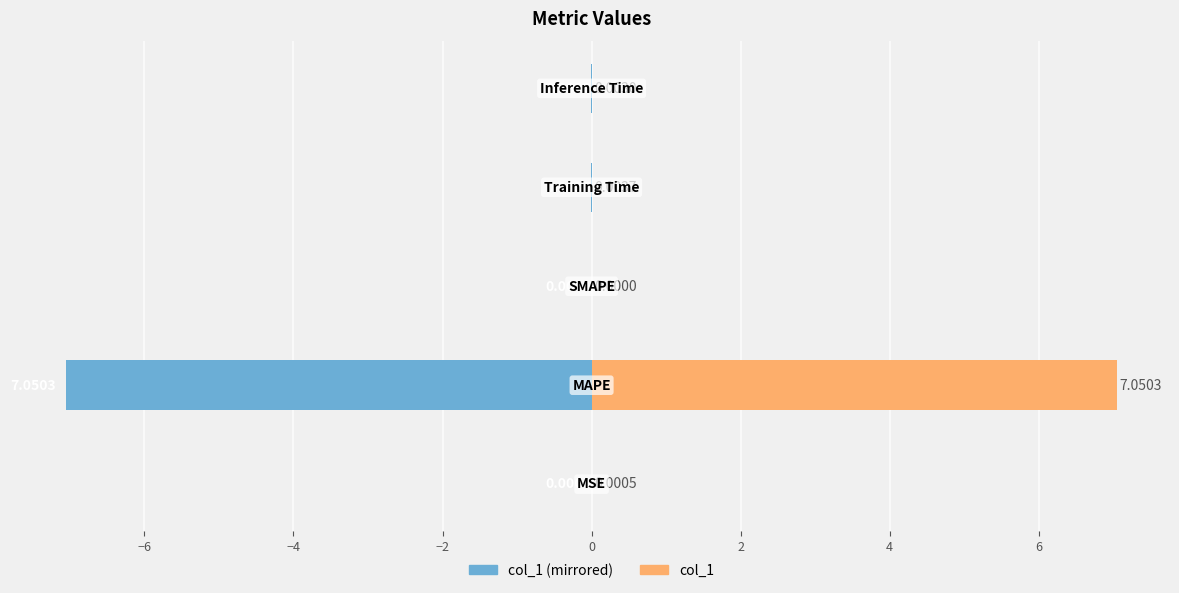

At how many categories does at least one series exceed 3?

1